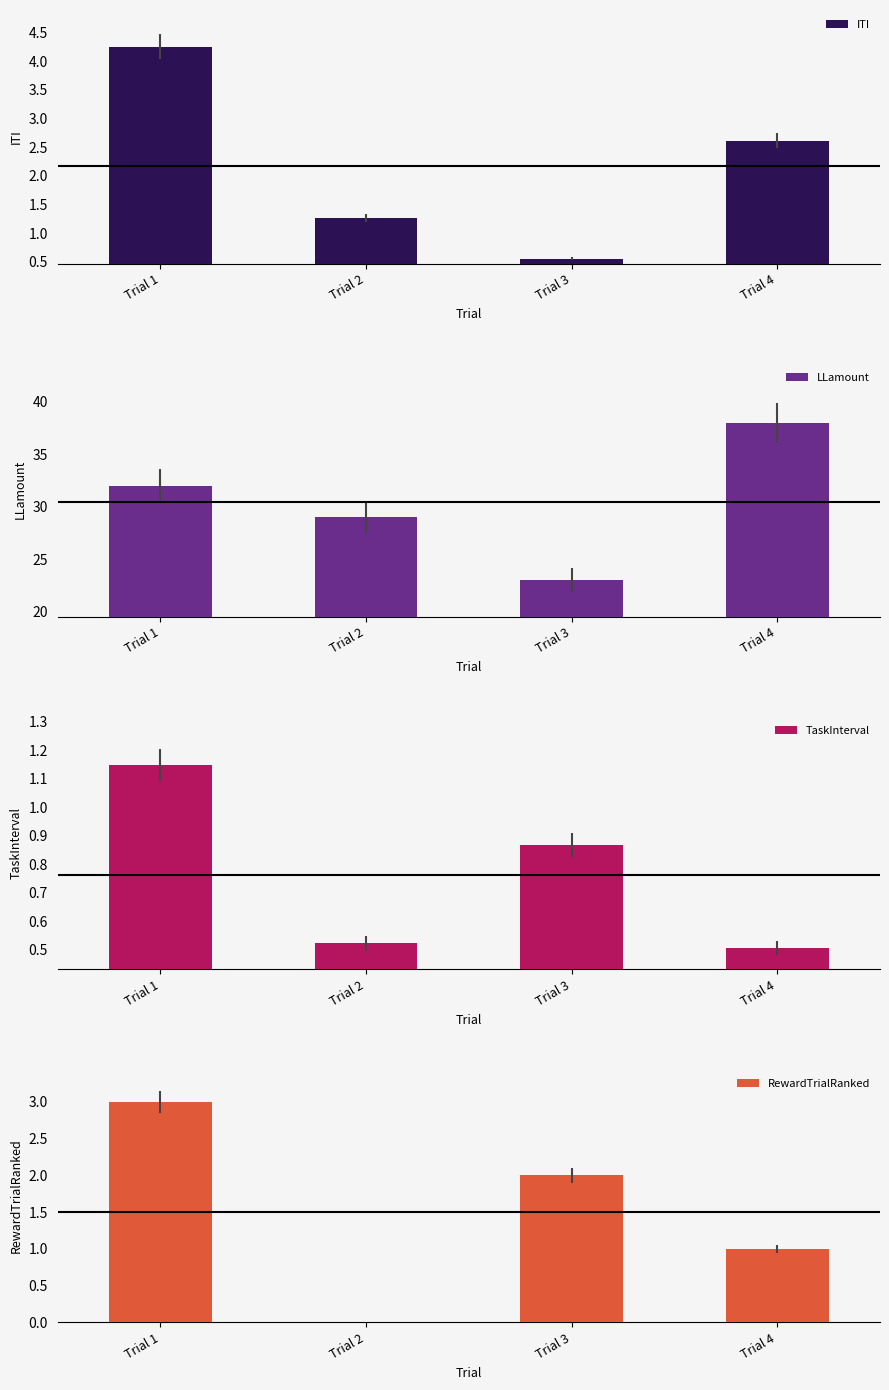

What are all the series names shown in the legend?

ITI, LLamount, TaskInterval, RewardTrialRanked